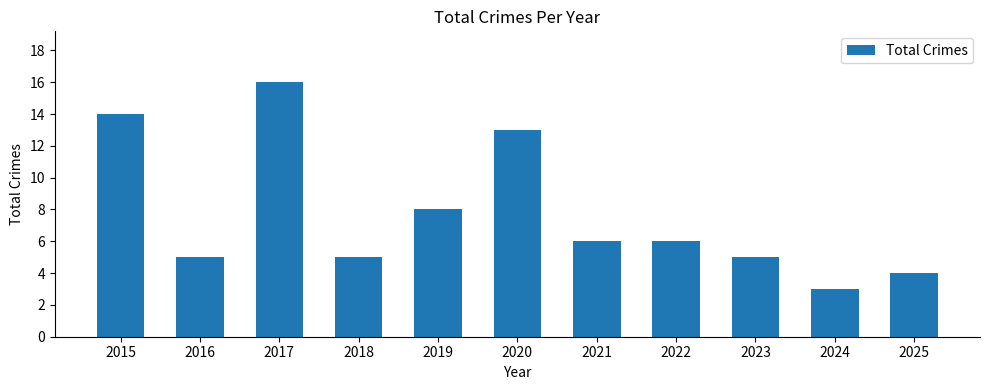

What is the value of the 8th bar from the left?

6